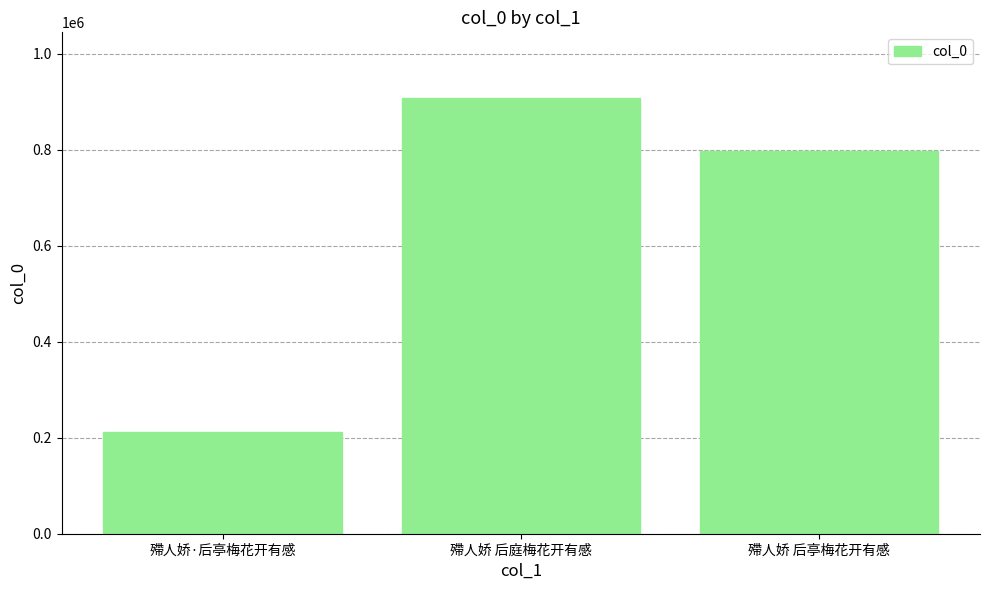

What is the ratio of the value at 殢人娇 后亭梅花开有感 to the value at 殢人娇 后庭梅花开有感?

0.9